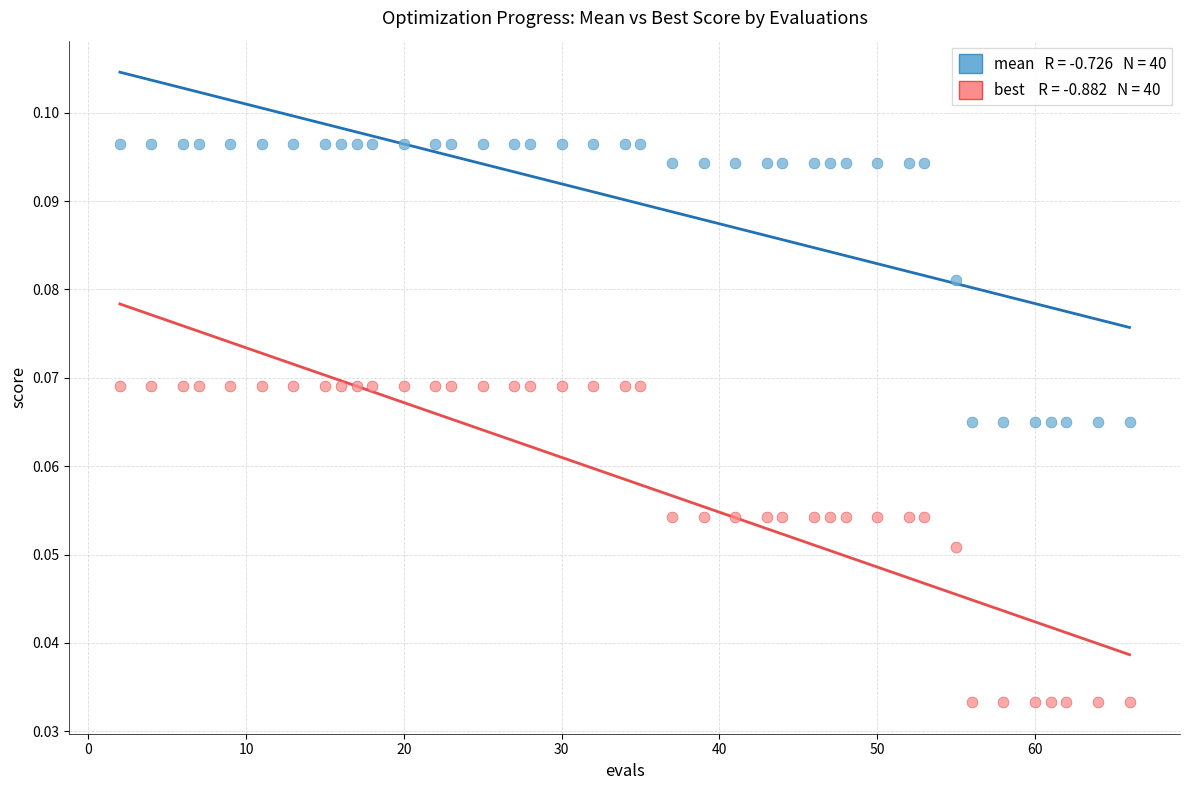

Across all data points, what is the range of X values (max minus min)?

64.0